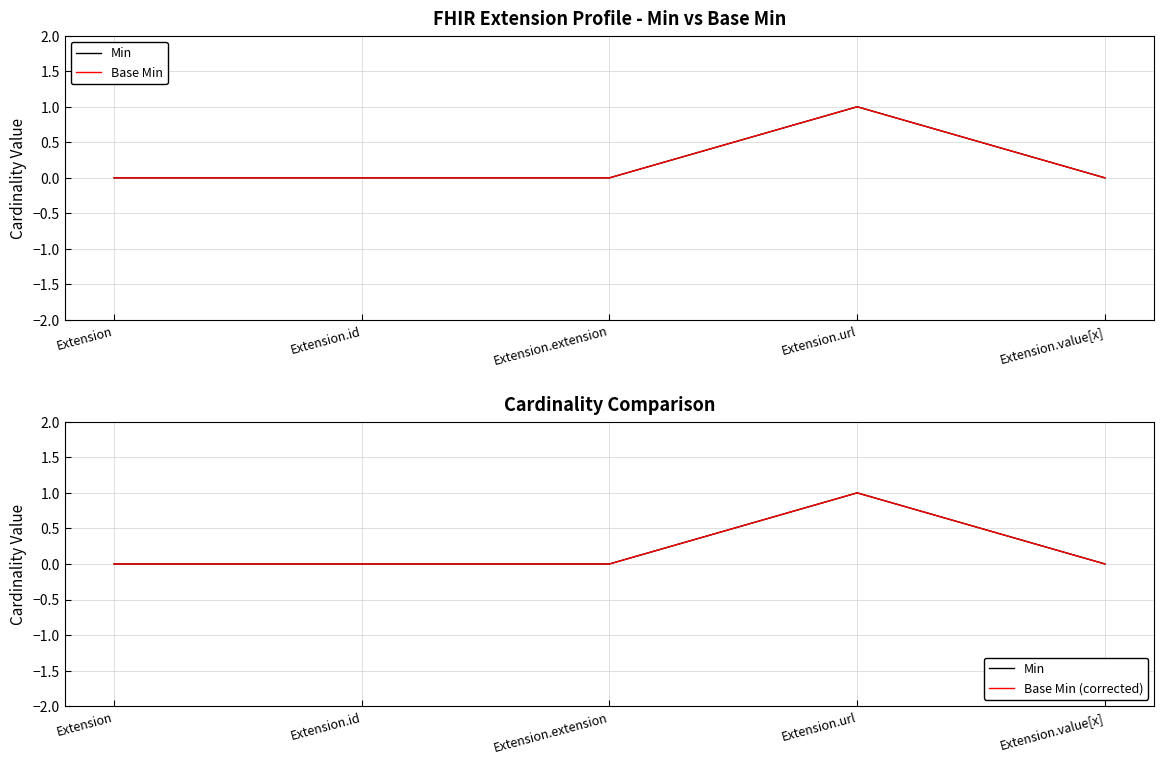

At which category does Min reach its first local peak?

Extension.url